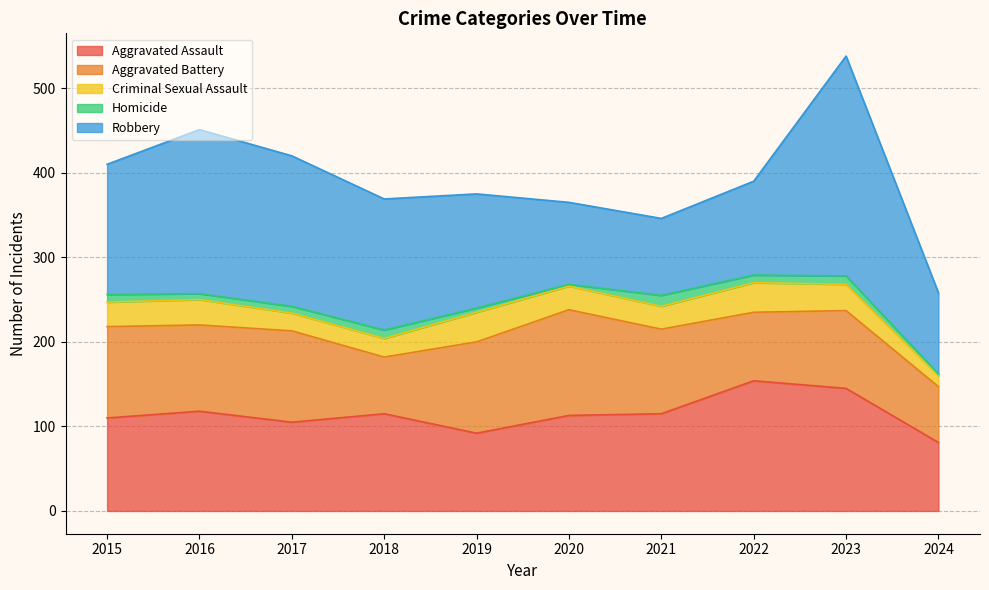

Rank the categories by Robbery value from lowest to highest.

2021, 2024, 2020, 2022, 2019, 2015, 2018, 2017, 2016, 2023